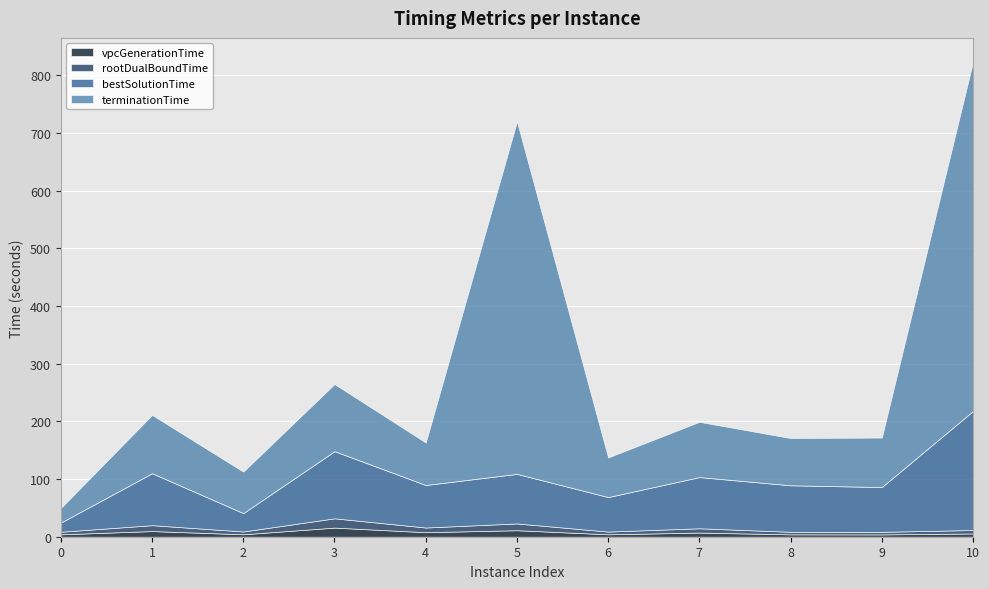

Reading right to left, extract all data points from this chart.

vpcGenerationTime: 10=5.6	9=4.0	8=4.1	7=7.2	6=4.2	5=11.3	4=7.9	3=15.8	2=4.2	1=9.8	0=4.1
rootDualBoundTime: 10=6.0	9=4.4	8=4.4	7=7.4	6=4.7	5=11.7	4=8.1	3=16.1	2=4.8	1=10.2	0=4.5
bestSolutionTime: 10=206.5	9=77.7	8=80.7	7=88.8	6=59.8	5=86.0	4=73.7	3=116.4	2=31.9	1=90.1	0=15.9
terminationTime: 10=605.6	9=85.8	8=81.9	7=95.8	6=68.7	5=611.3	4=73.7	3=116.4	2=71.9	1=101.2	0=25.3